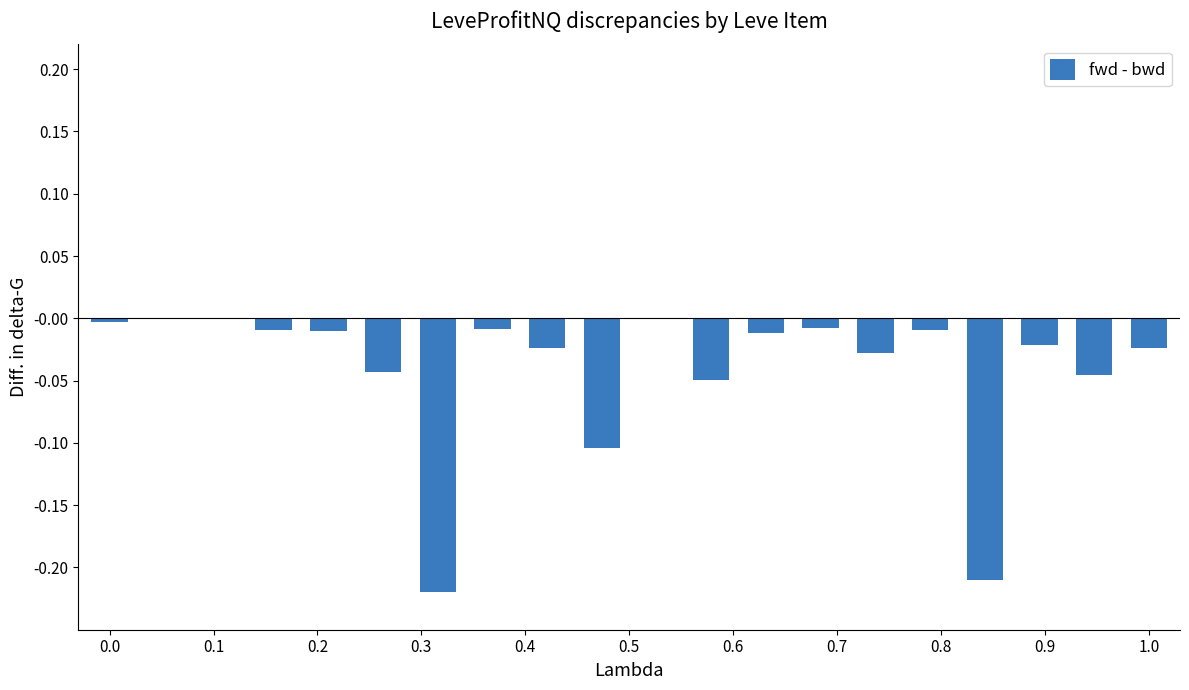

Is it true that the value at 0.0 is -0.0?

True